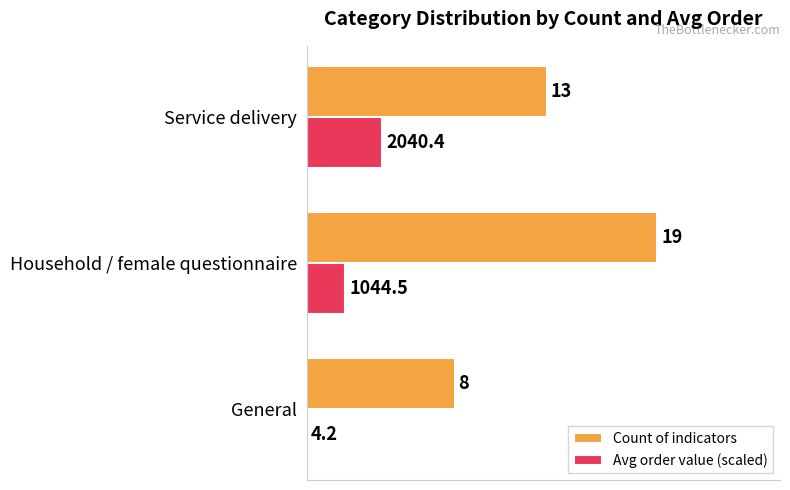

How many values in the Avg order value (scaled) series exceed 2?

2